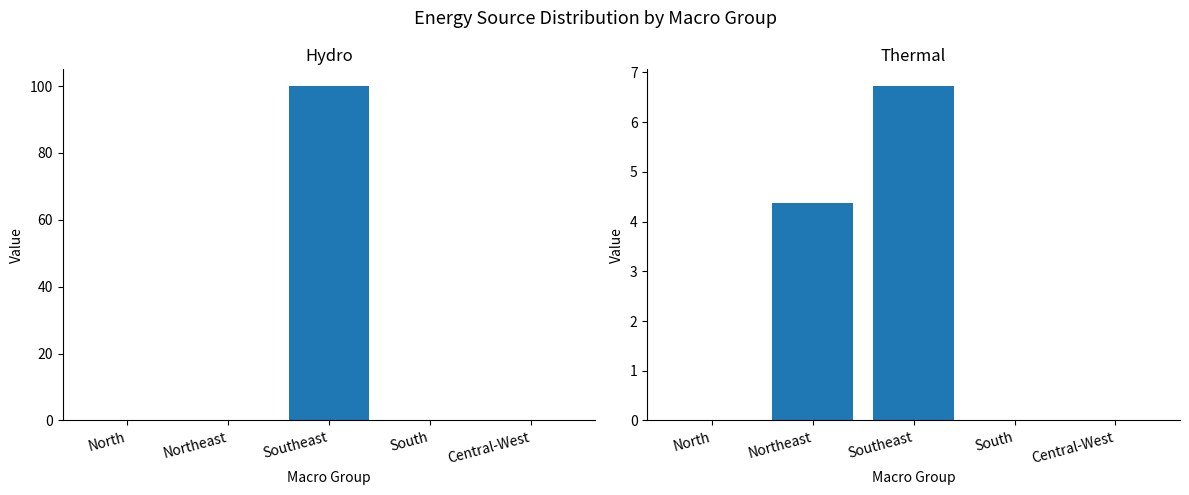

How many series are shown in this chart?

2